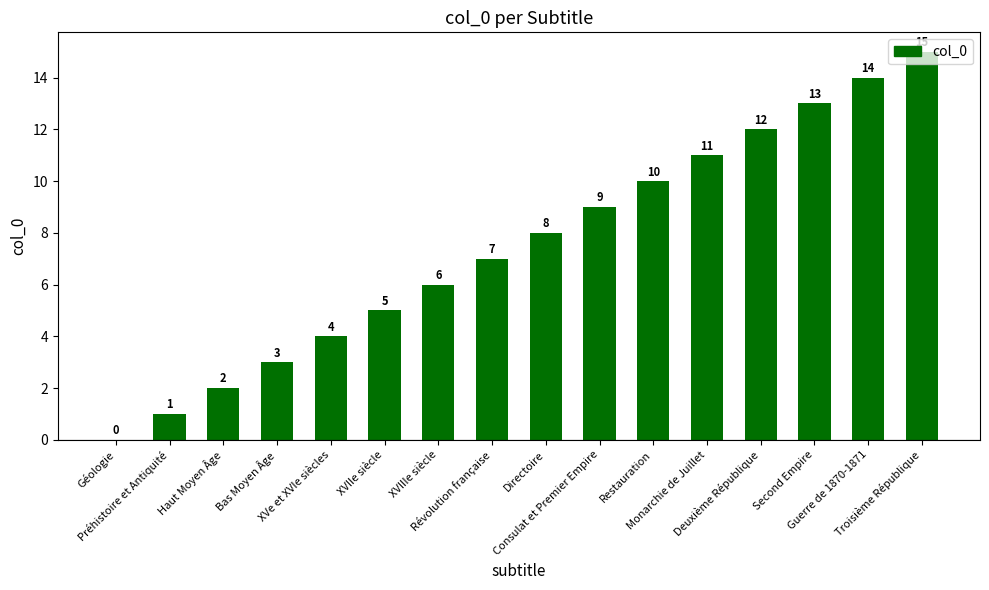

Count the number of data series in this chart.

1